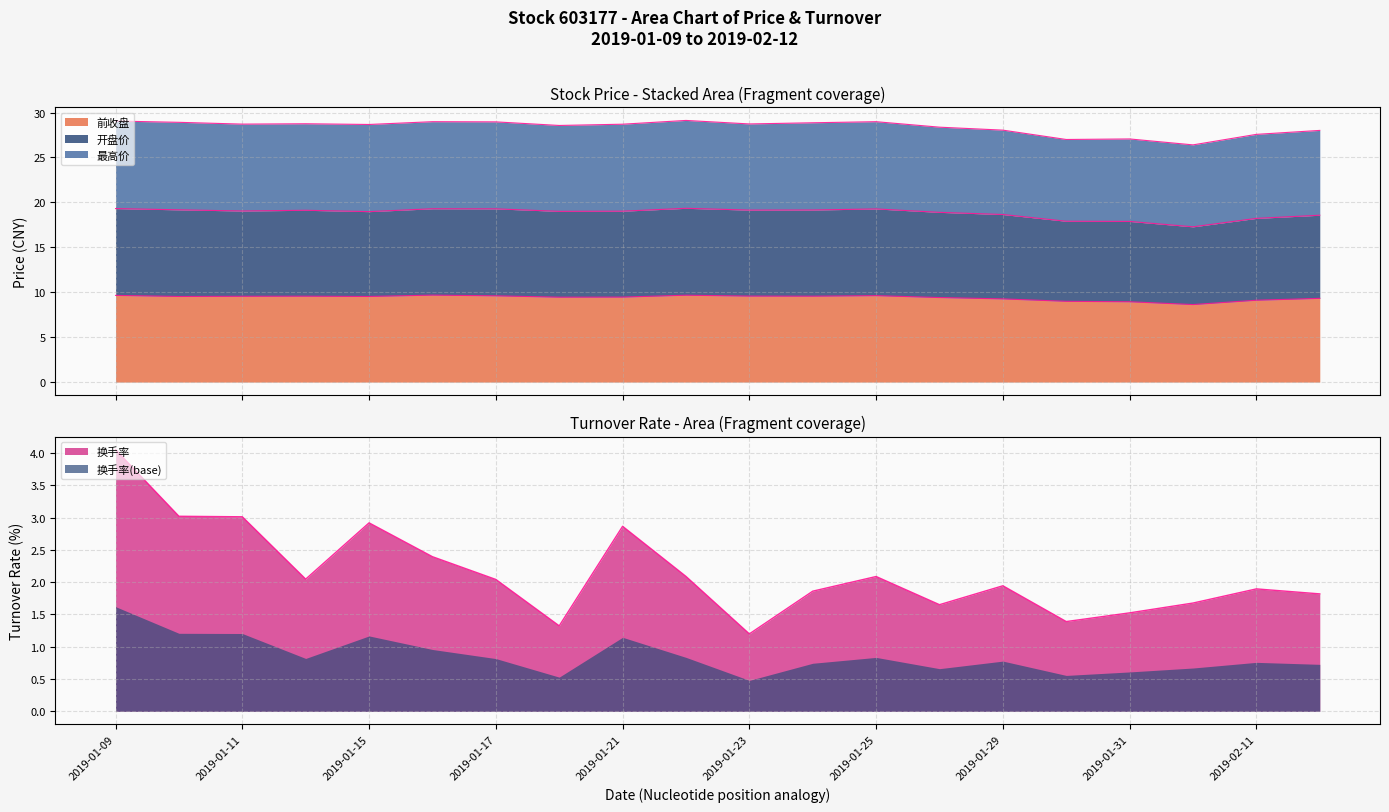

Which series has the widest spread of values?

换手率